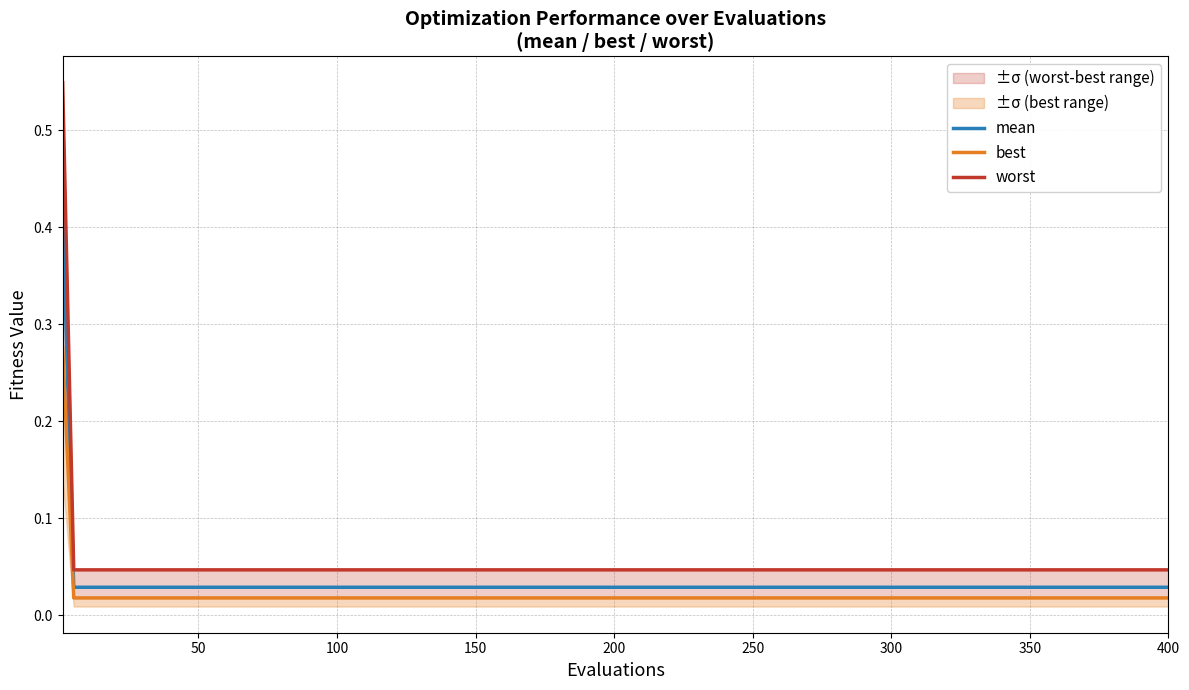

What is the label of the 6th point from the left?

250